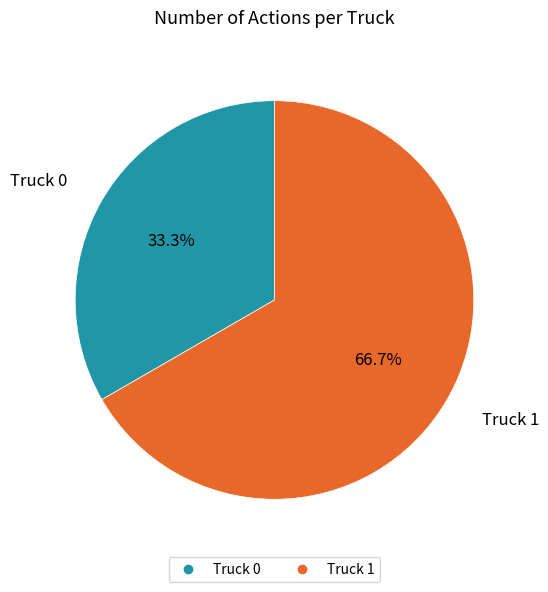

To the nearest percent, what is the average slice percentage?

50%